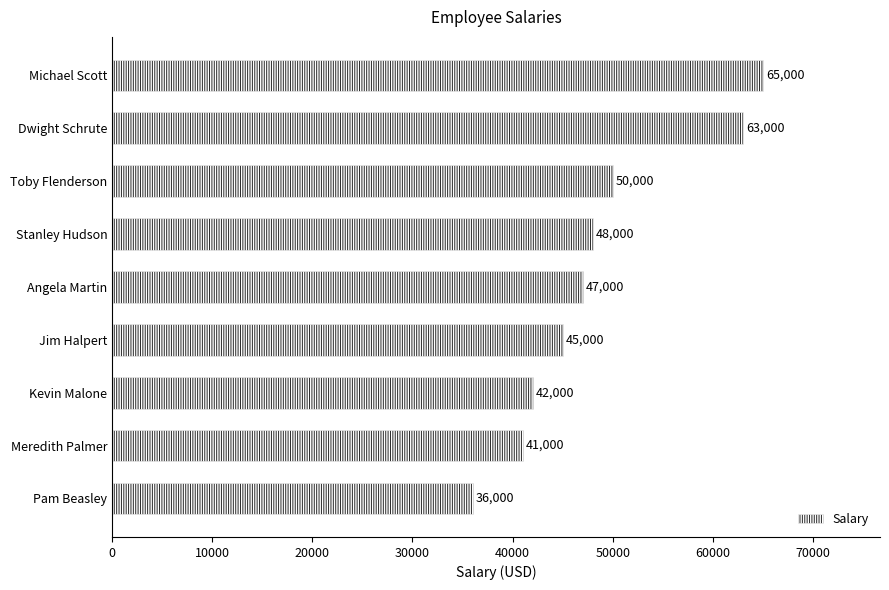

Reading top to bottom, transcribe all the data shown in this chart.

Michael Scott=65000	Dwight Schrute=63000	Toby Flenderson=50000	Stanley Hudson=48000	Angela Martin=47000	Jim Halpert=45000	Kevin Malone=42000	Meredith Palmer=41000	Pam Beasley=36000